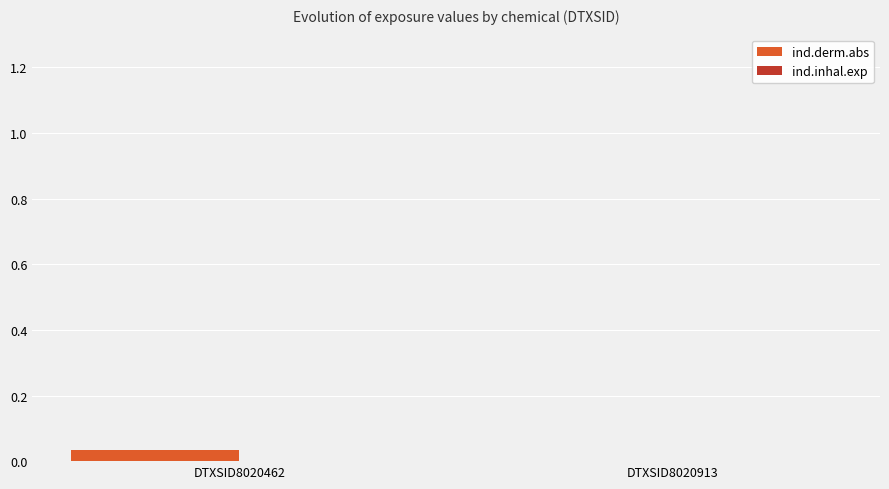

Are the bars horizontal?

No